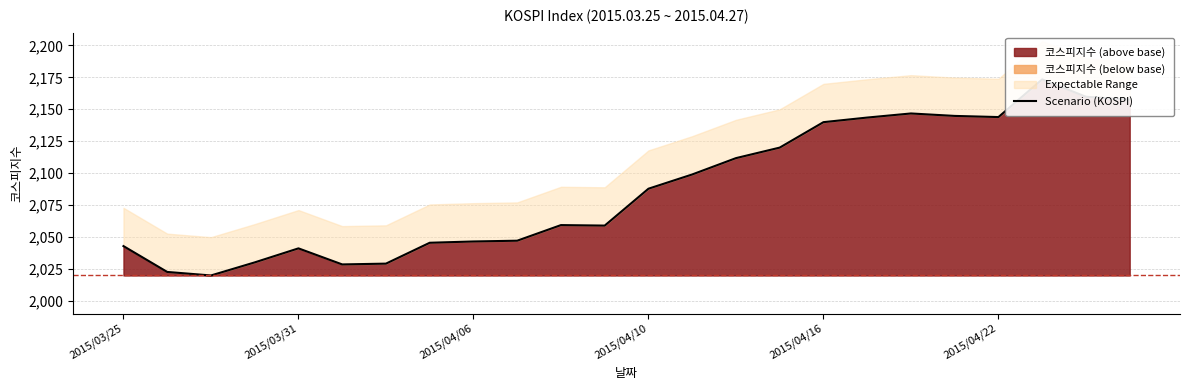

How many lines are shown in the chart?

1